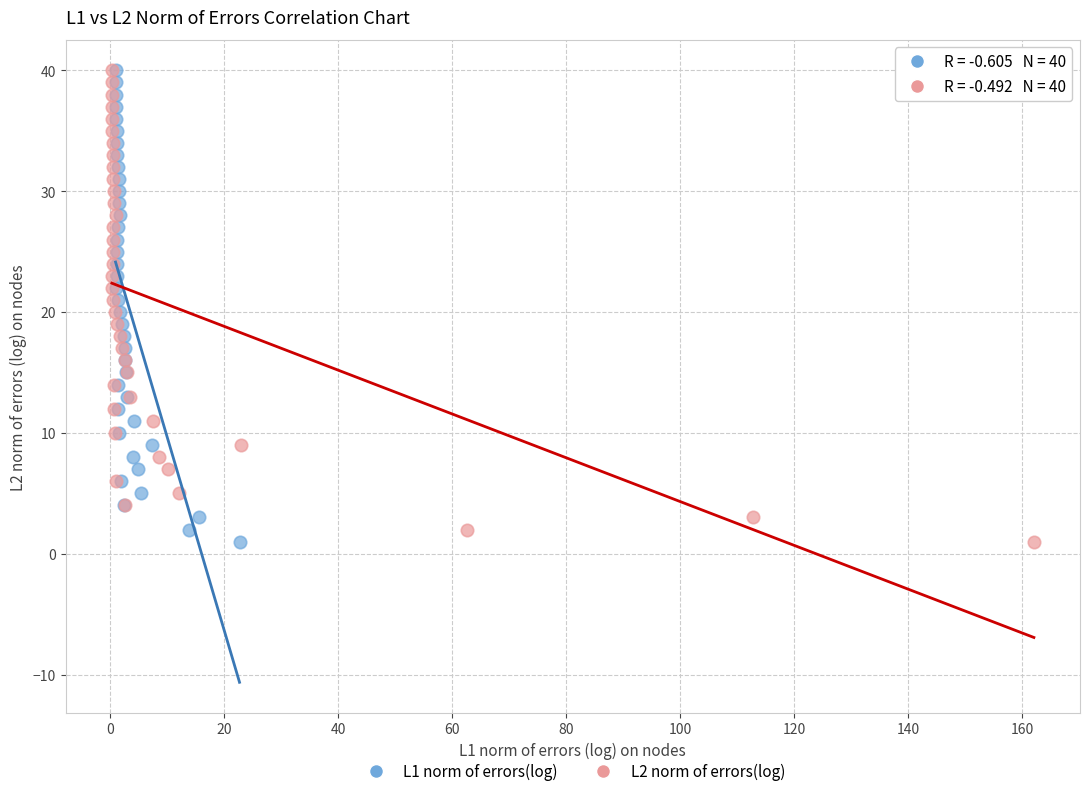

What are all the series names shown in the legend?

L1 norm of errors(log), L2 norm of errors(log)